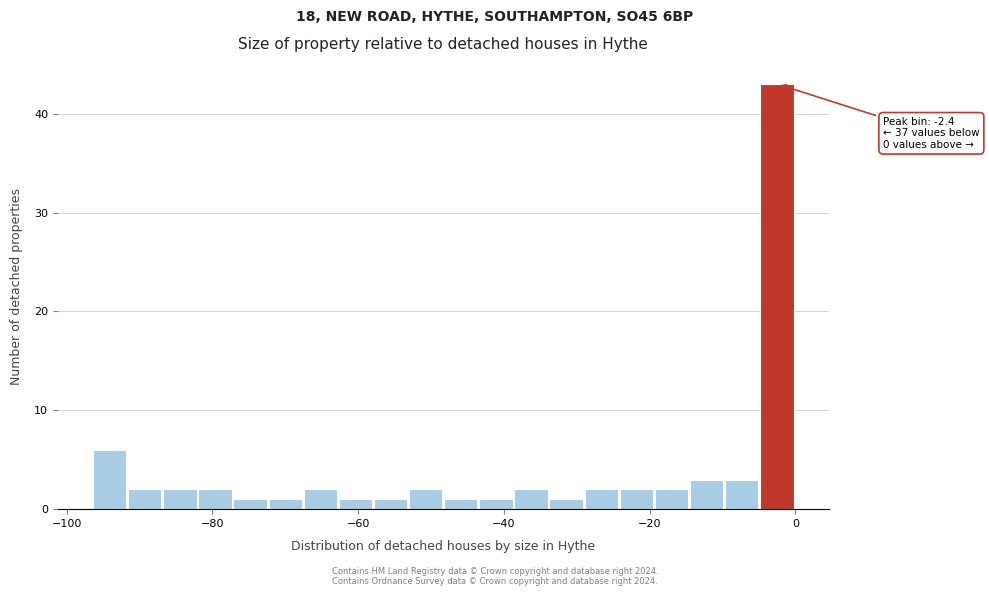

Read against the x-axis, roughly where is the centre of the tallest bar?

-2